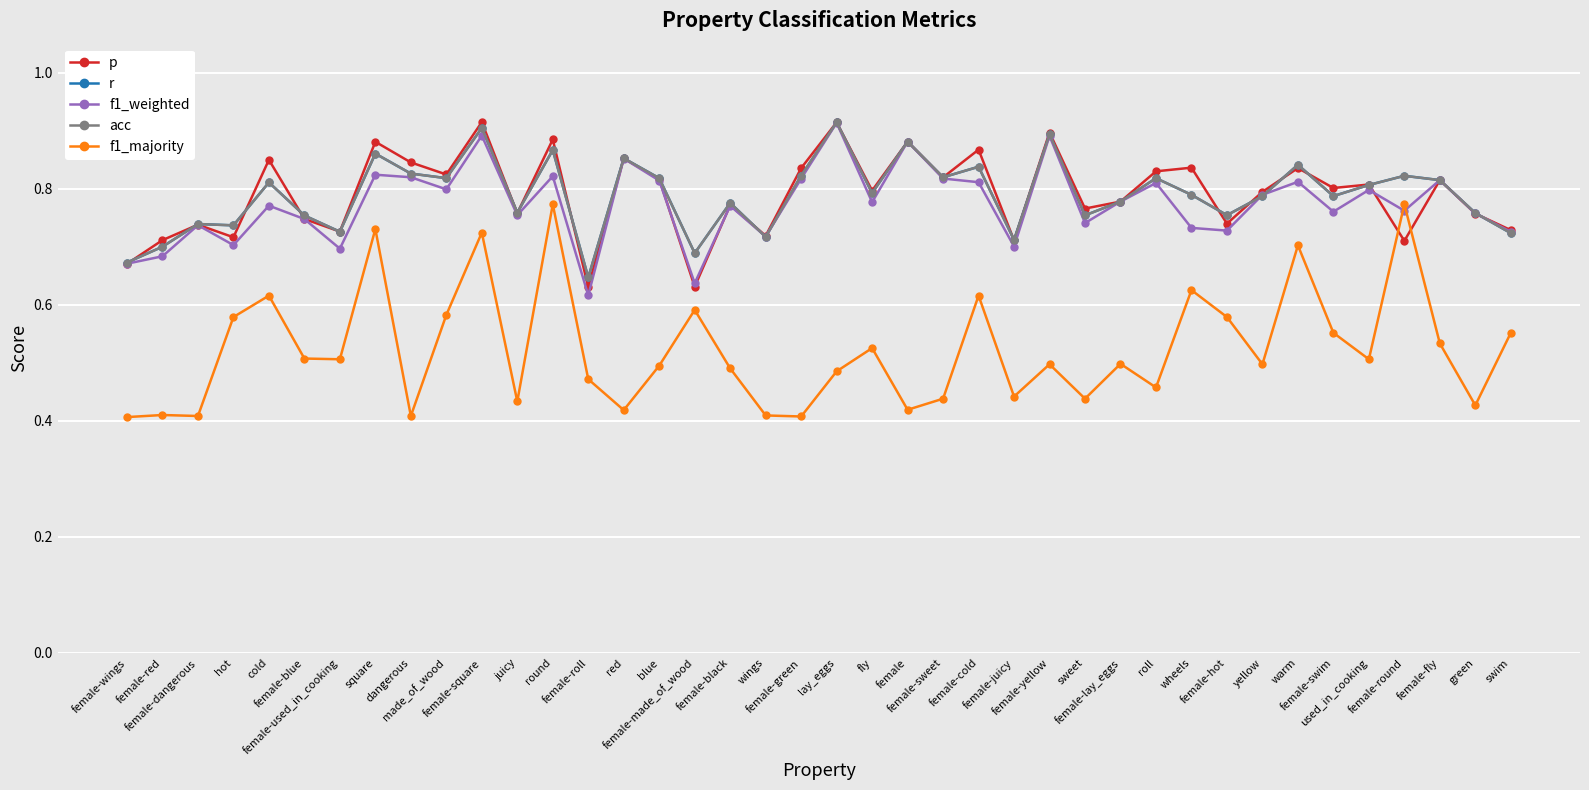

Between which two adjacent categories do p and f1_majority first intersect?

used_in_cooking and female-round